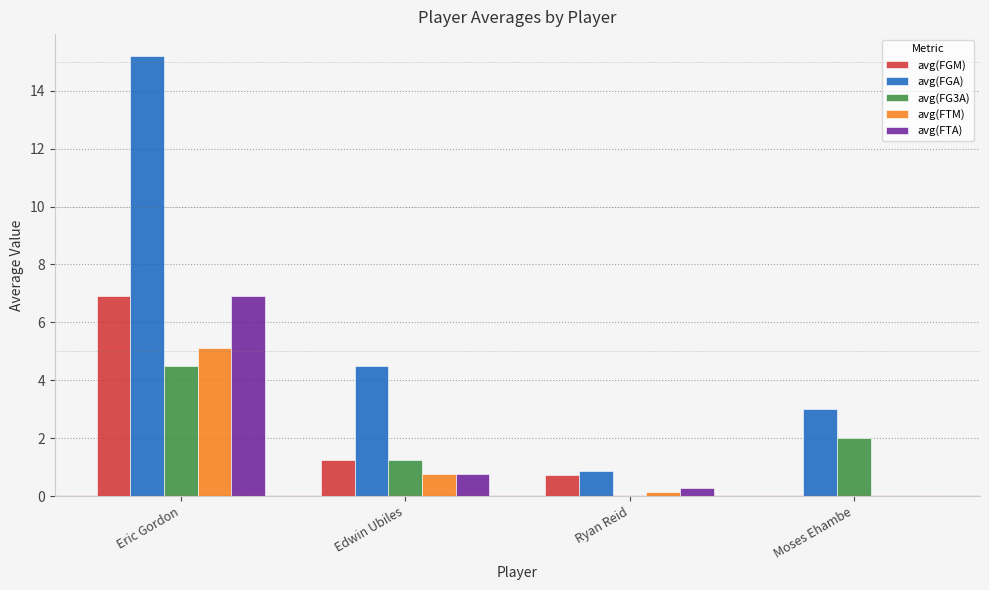

What is the maximum value shown in the chart?

15.2